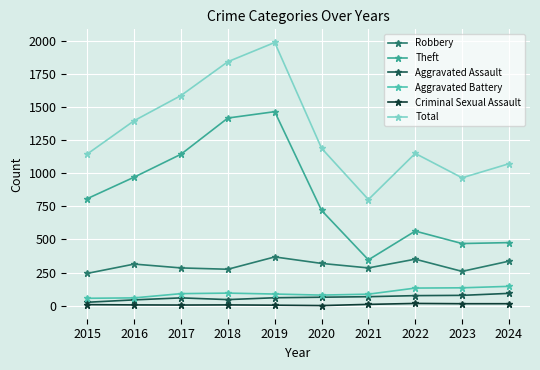

What is the sum of all Aggravated Battery values?

970